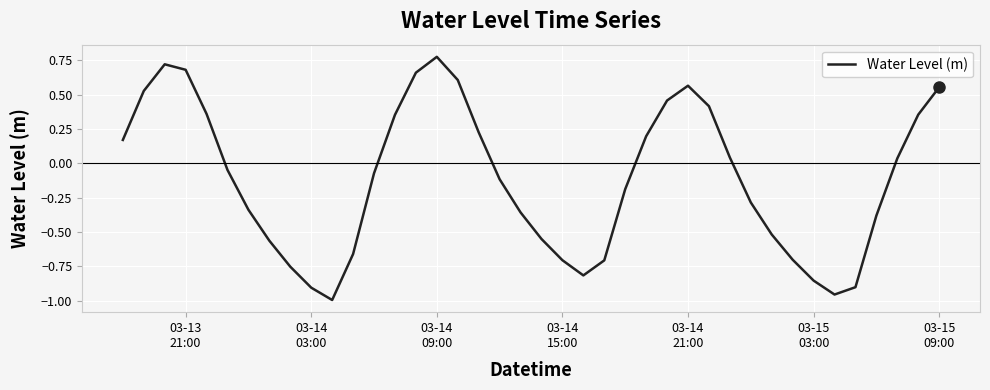

What is the difference between the maximum and minimum values?

1.8